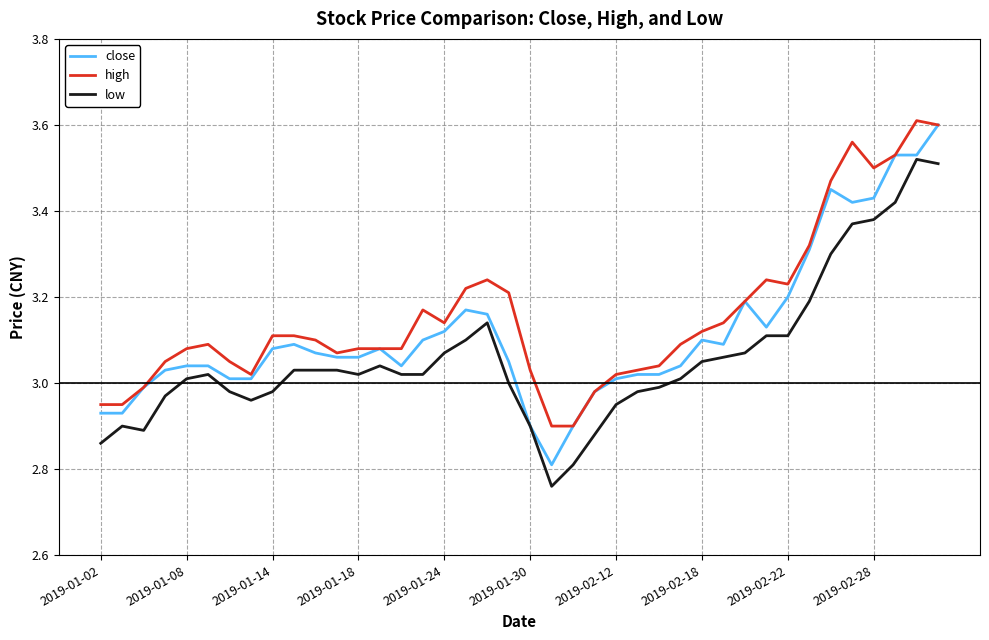

What is the sum of all high values?

126.3